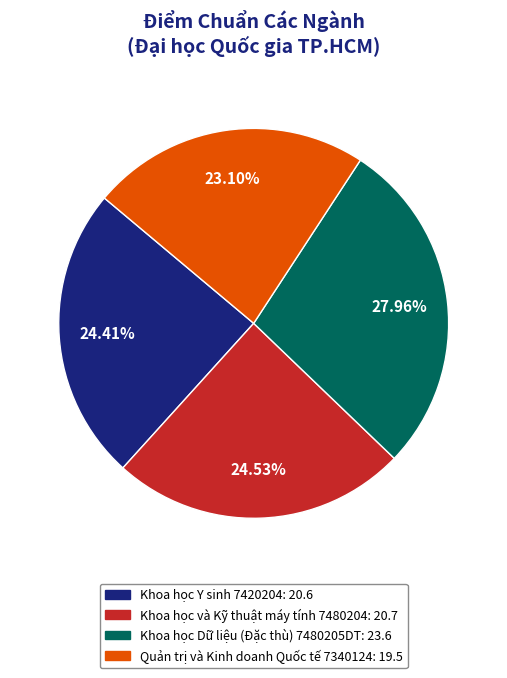

Which category has the biggest portion of the pie?

Khoa học Dữ liệu (Đặc thù) 7480205DT